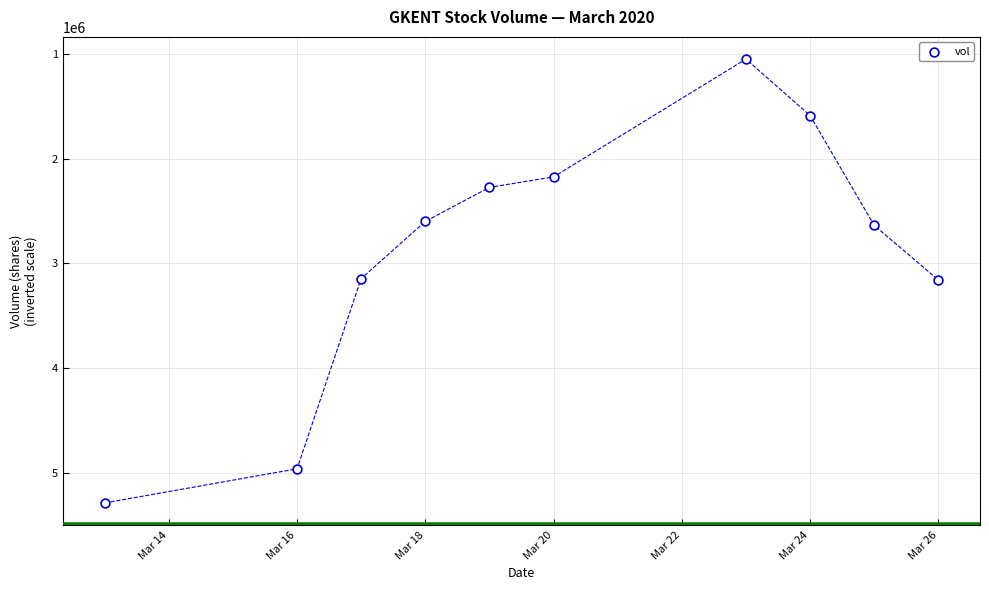

What is the range of Y values (max minus min)?

4235500